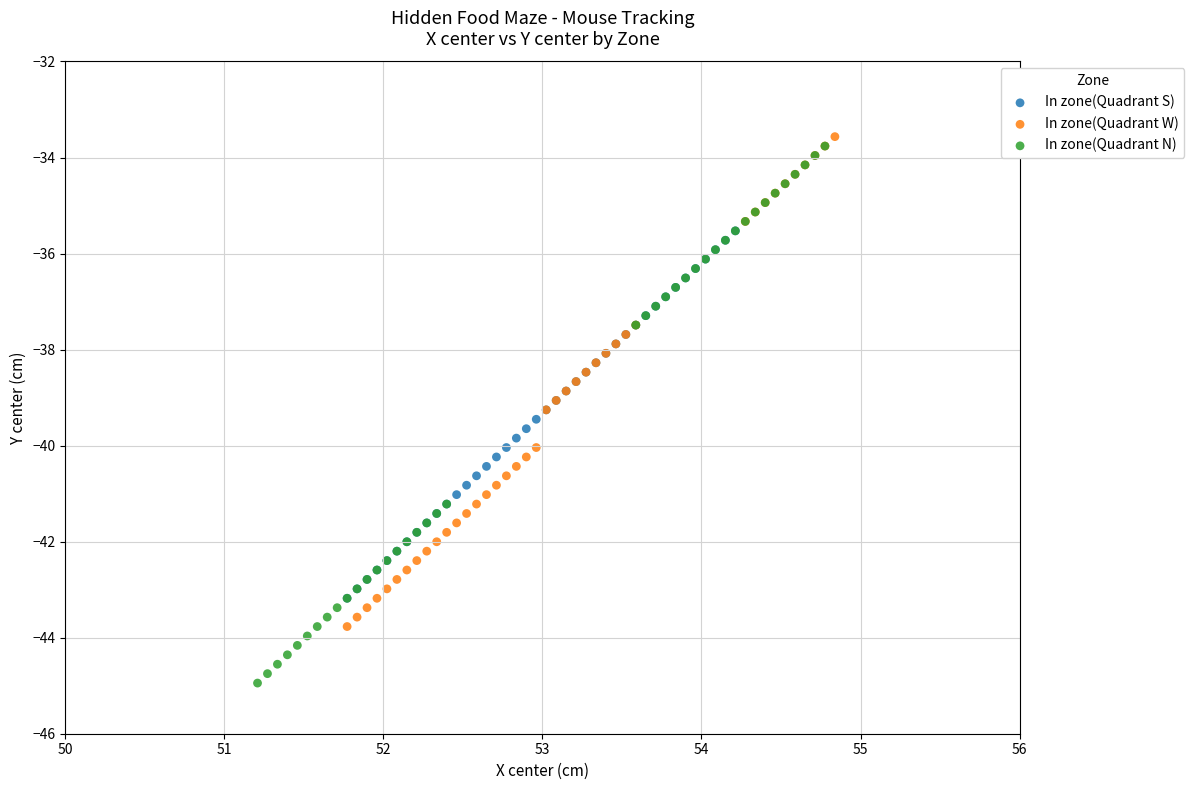

Which series reaches the minimum Y coordinate?

In zone(Quadrant N)